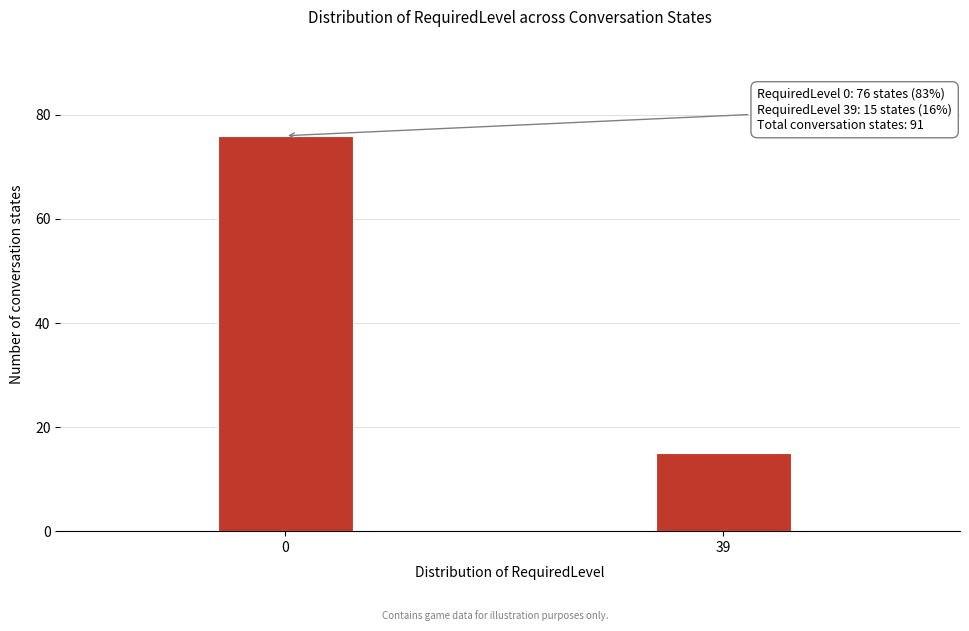

Reading left to right, list all the values displayed in this chart.

0=76	39=15